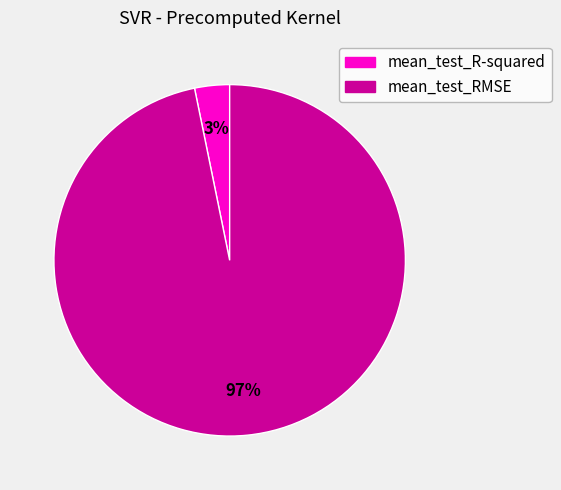

Which category has the smallest portion of the pie?

mean_test_R-squared